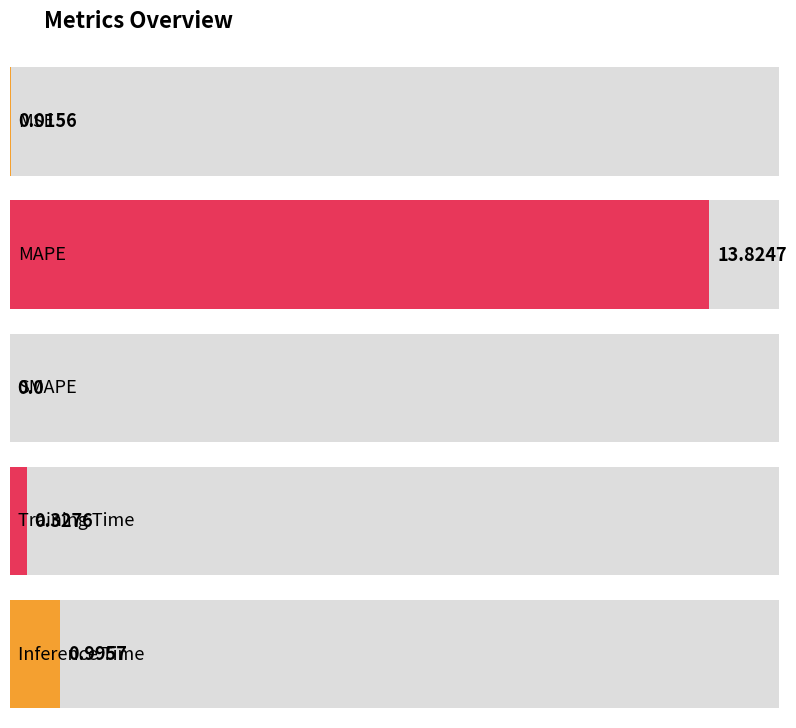

What is the sum of the values at Inference Time and SMAPE?

1.0